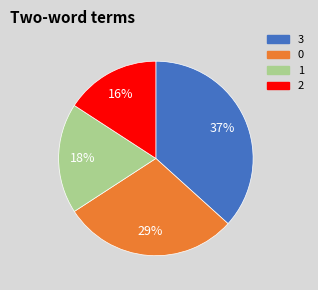

Which slice is the largest?

3